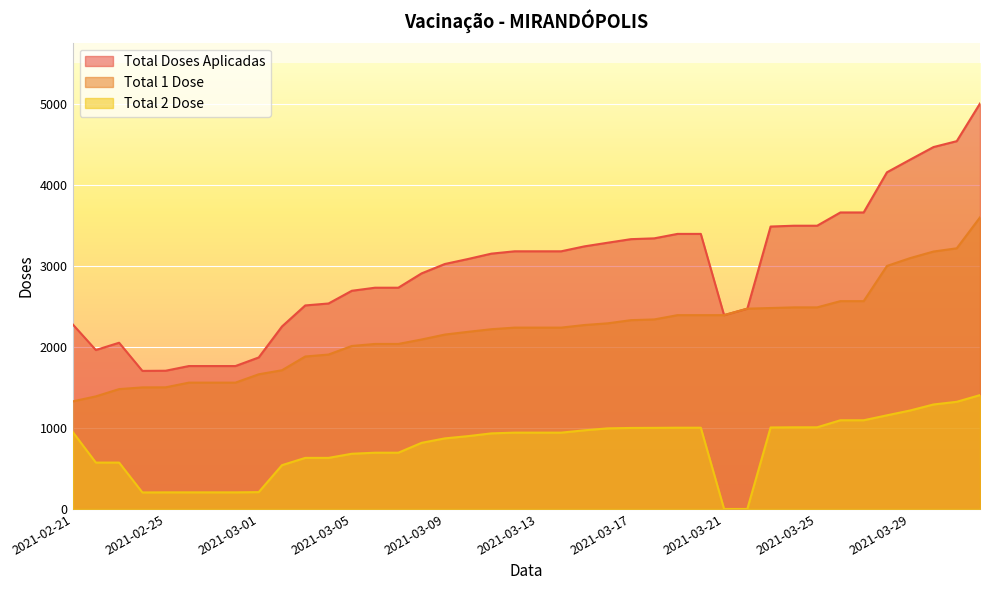

Where is Total 2 Dose nearest to the value 703?

2021-03-06